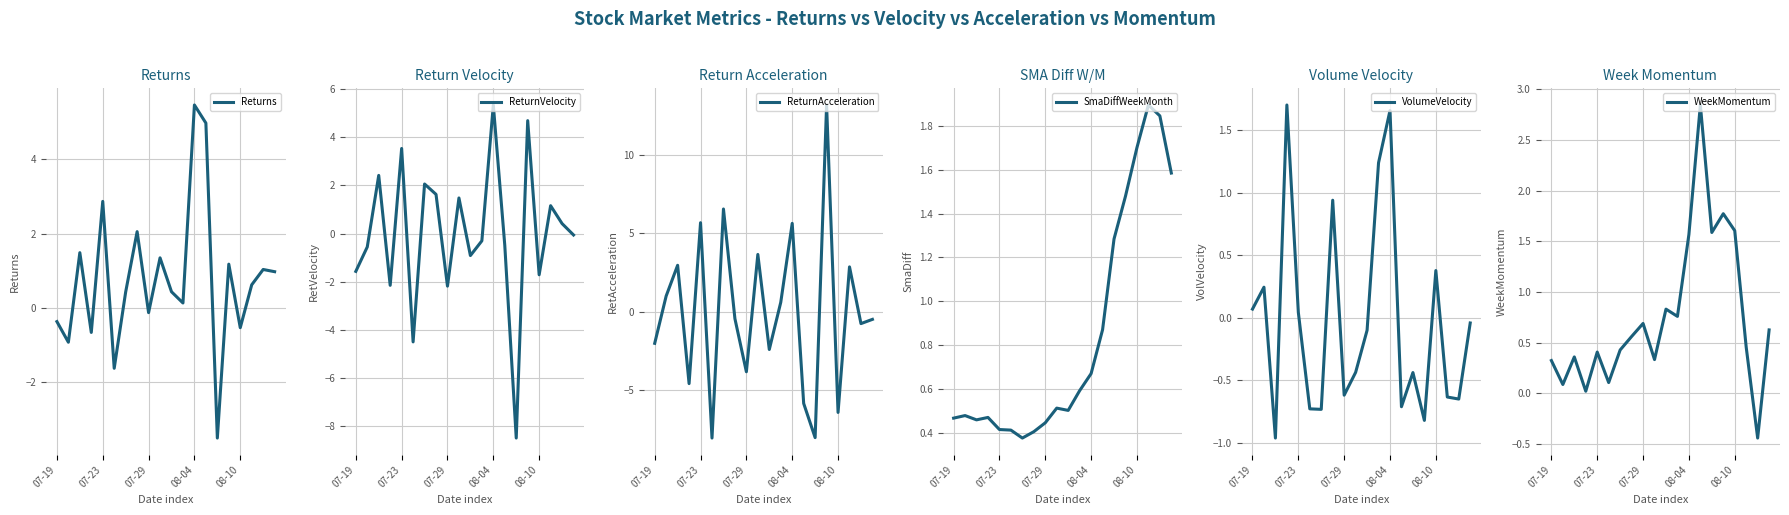

The value of Returns at 08-10 is -0.5. True or false?

True